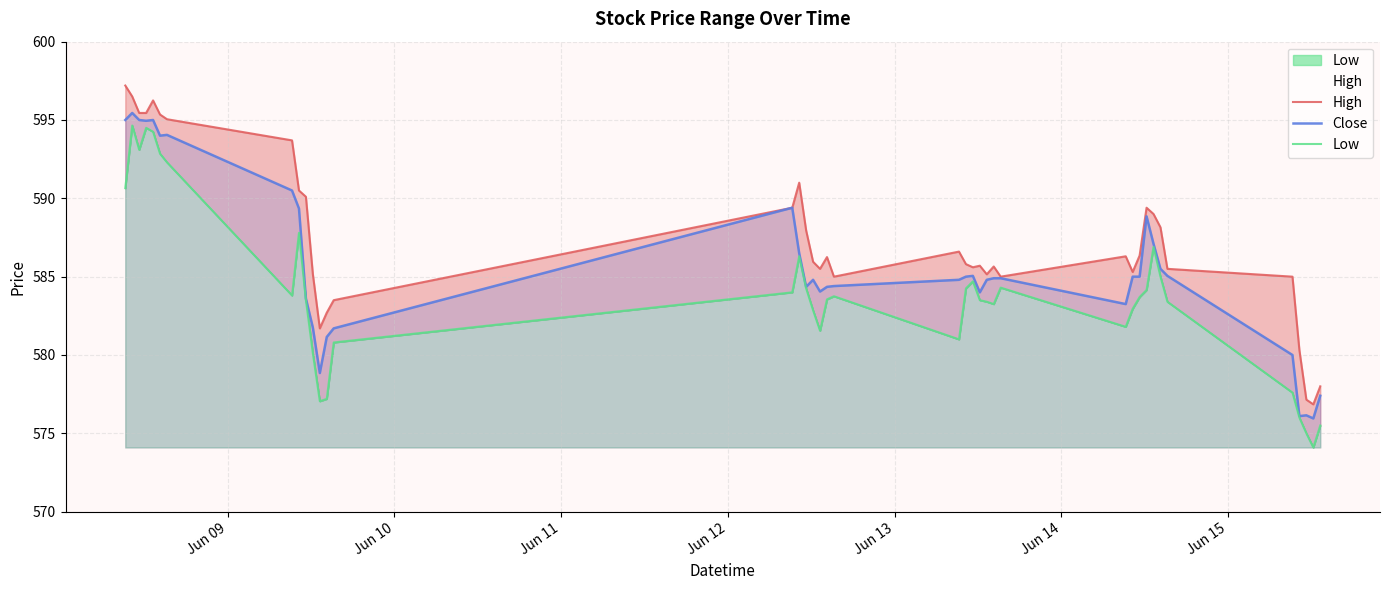

How many data points in High are above 586?

20